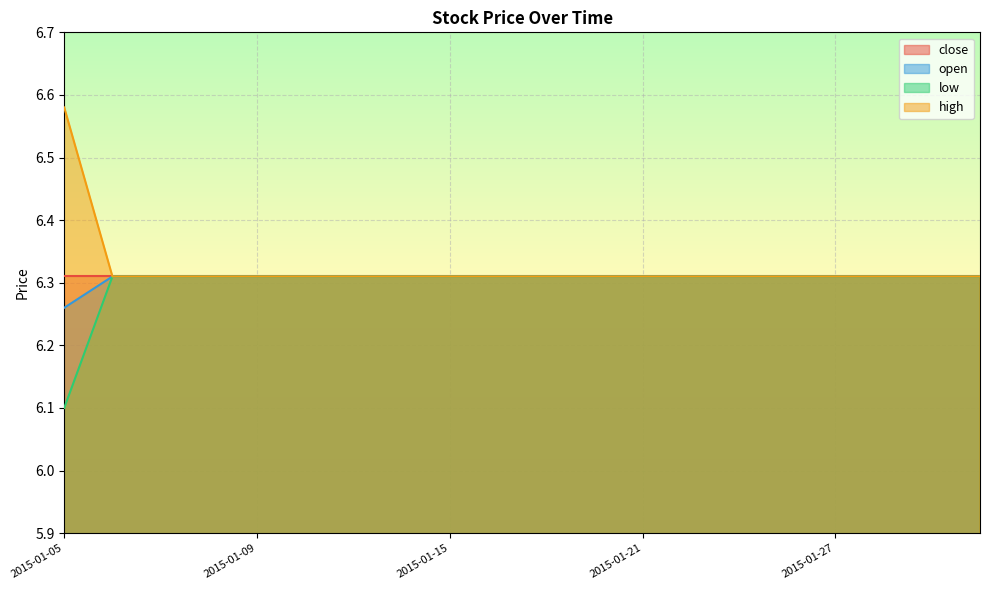

What are all the series names shown in the legend?

close, open, low, high